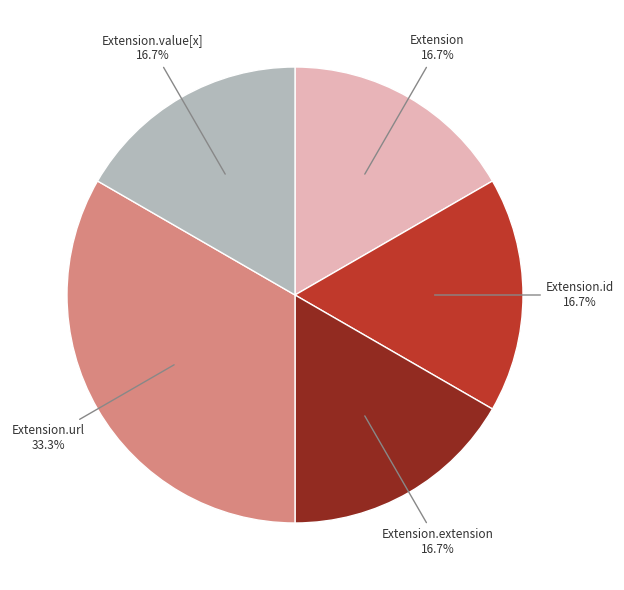

To the nearest percent, what percentage of the pie is Extension.url?

33%